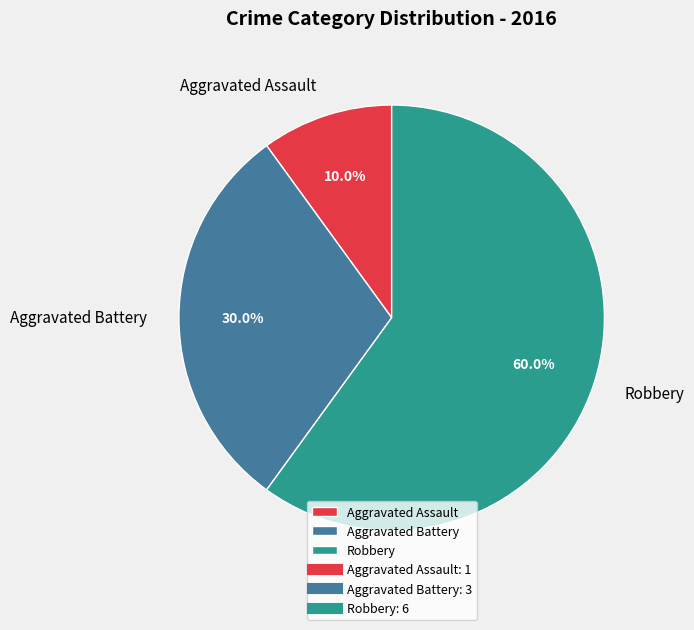

True or false: Aggravated Battery accounts for 30% of the total.

True